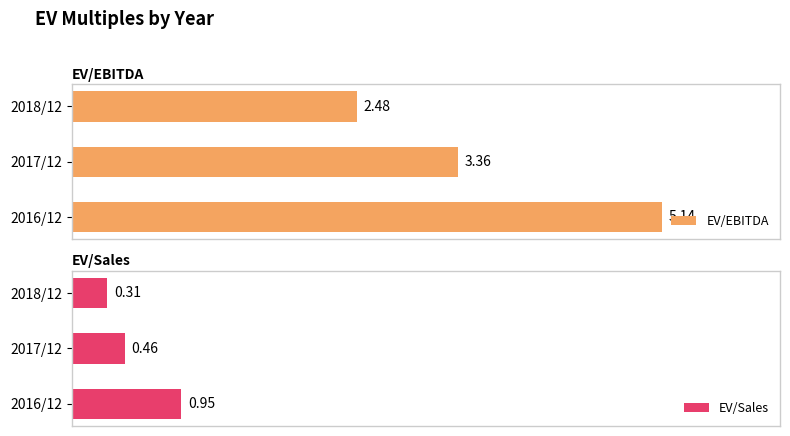

Rank the series by their average value, from lowest to highest.

EV/Sales, EV/EBITDA